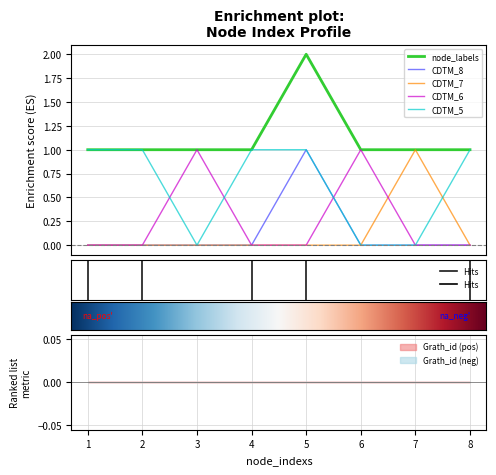

Rank the series by their maximum value, from lowest to highest.

CDTM_8, CDTM_7, CDTM_6, CDTM_5, node_labels